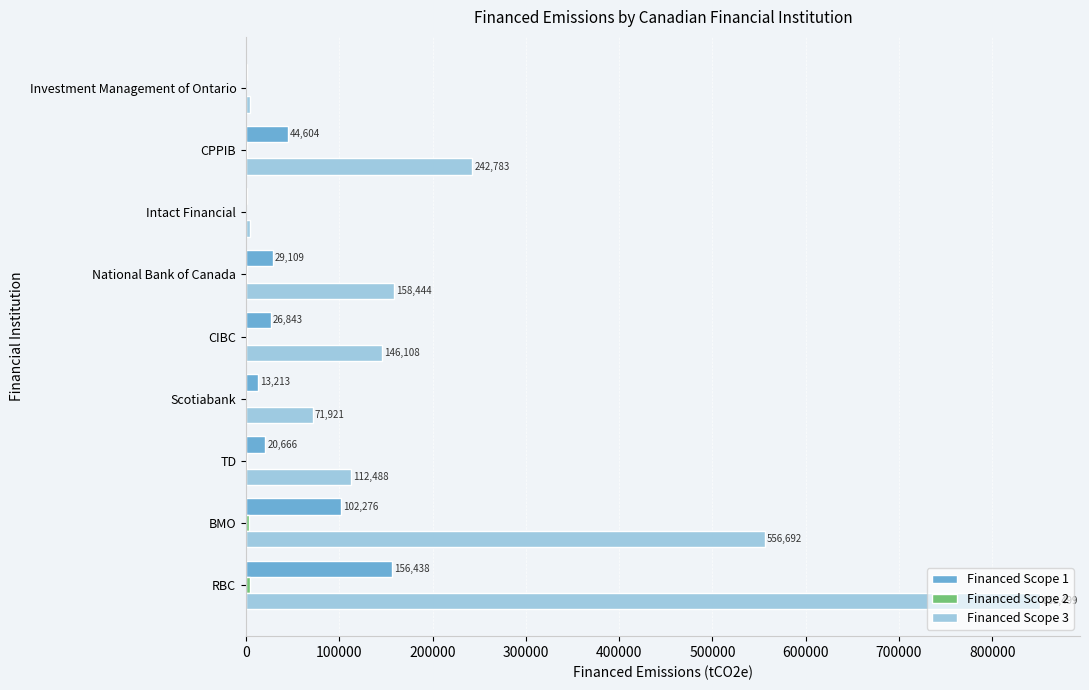

Is it true that Financed Scope 1 equals 20666.4 at TD?

True